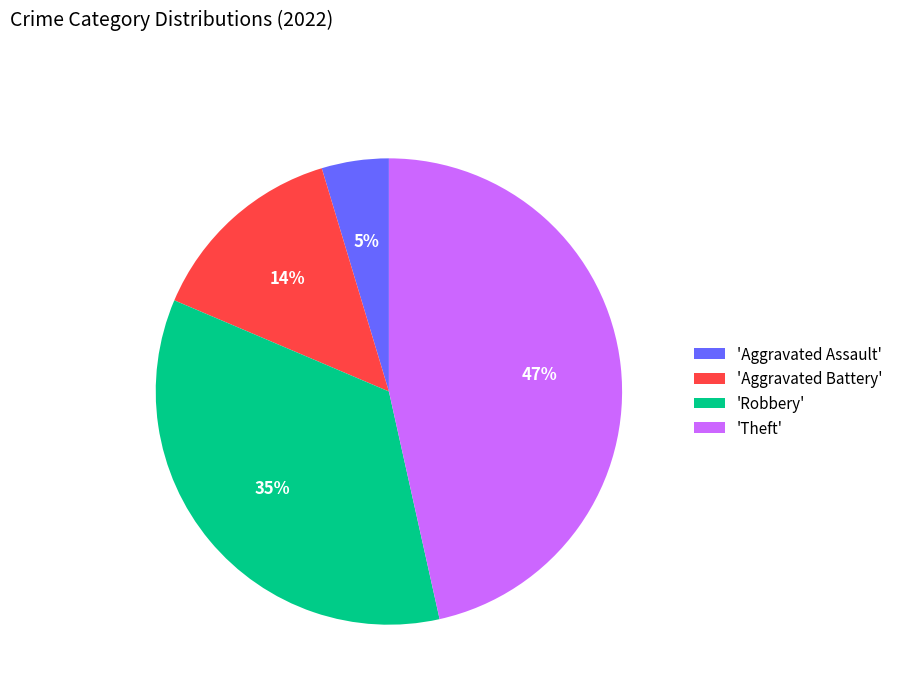

To the nearest percent, what portion does 'Aggravated Battery' represent?

14%